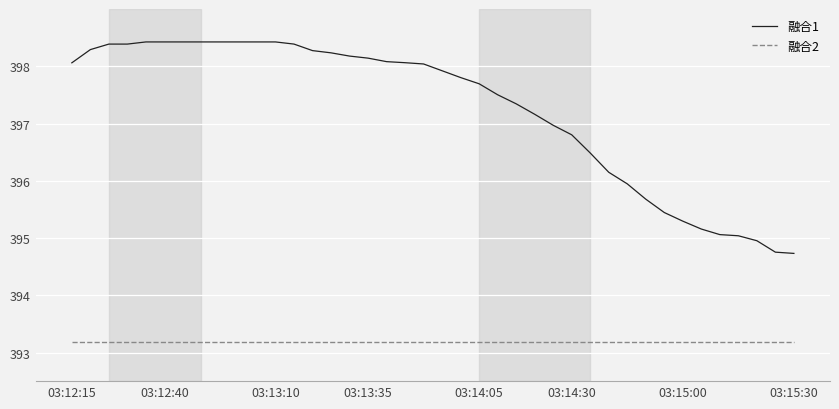

List the series in order of their peak value, lowest first.

融合2, 融合1